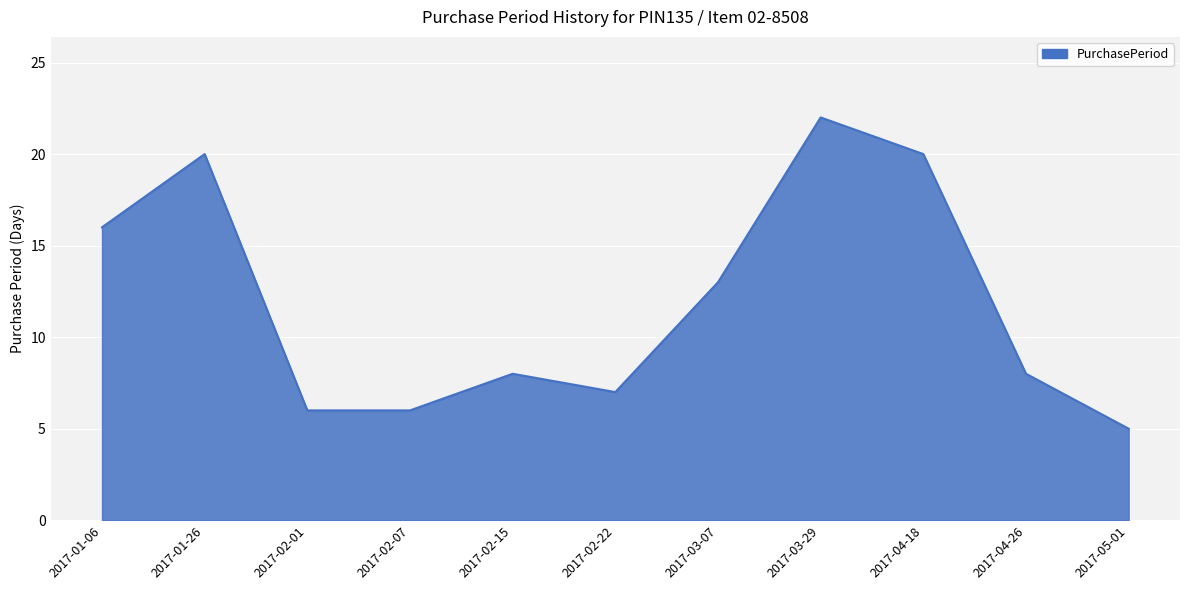

Approximately how many times larger is the value at 2017-03-07 compared to 2017-02-15?

1.6